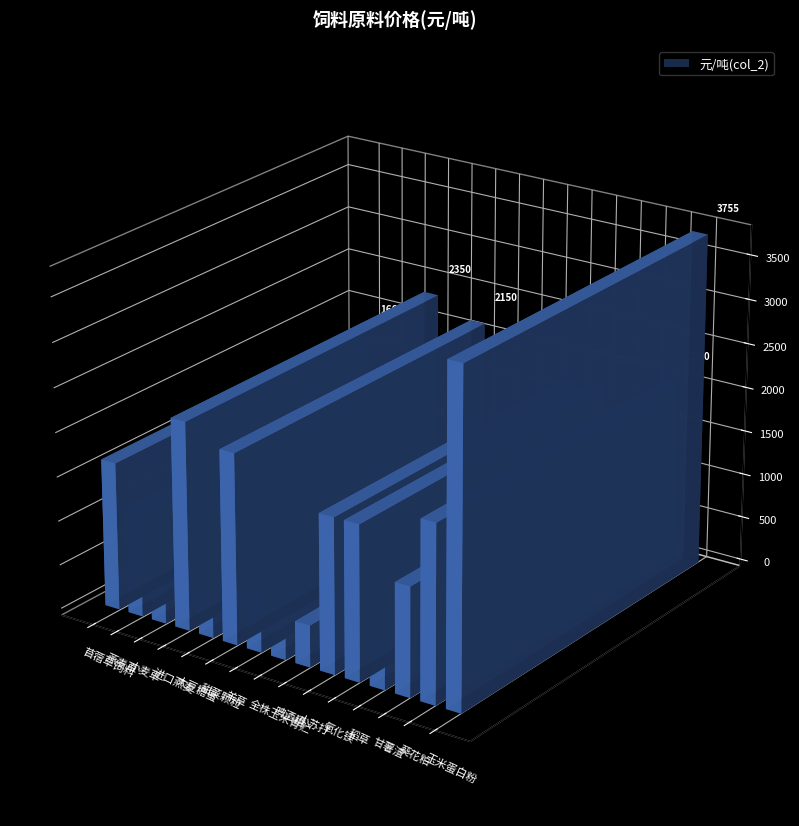

True or false: the data shows 1666.0 at 苜蓿草饲料.

True